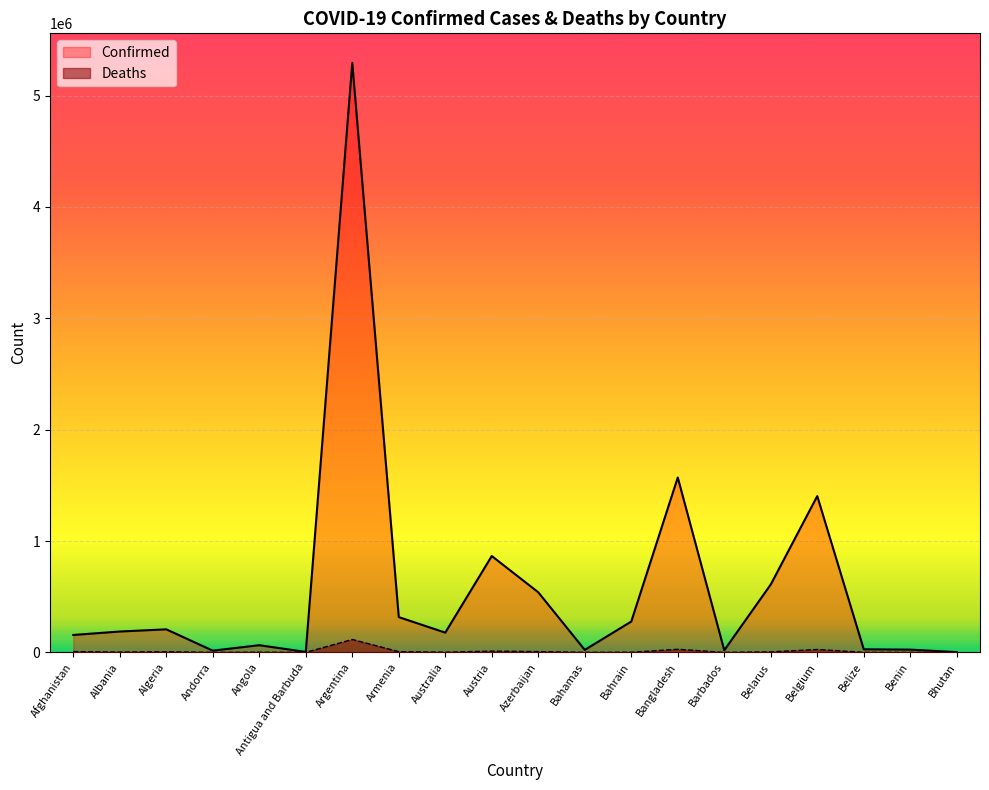

List the series in order of their peak value, highest first.

Confirmed, Deaths